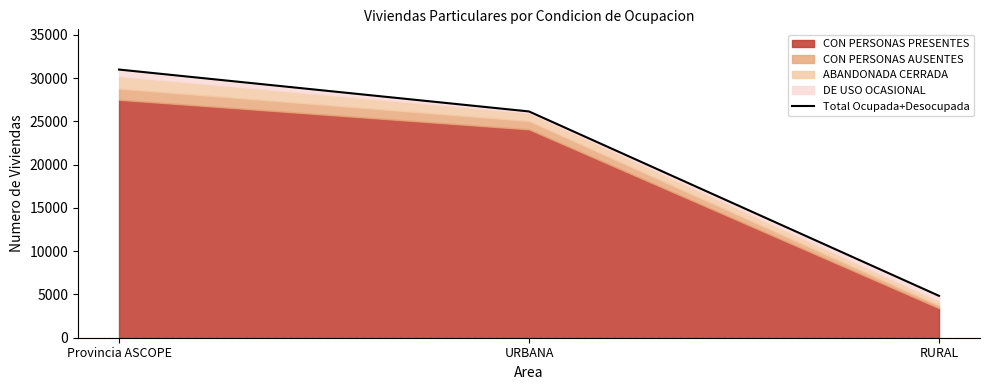

How many values exceed 26138?

1